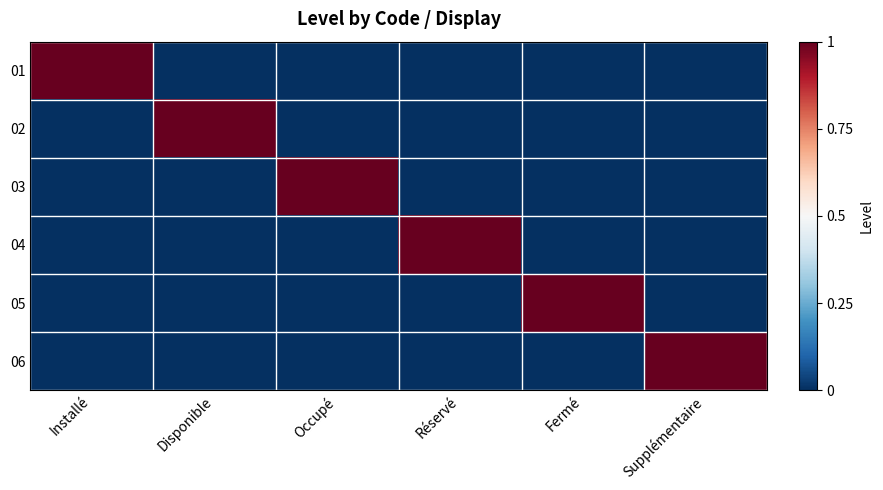

At how many categories does at least one series exceed 0?

6